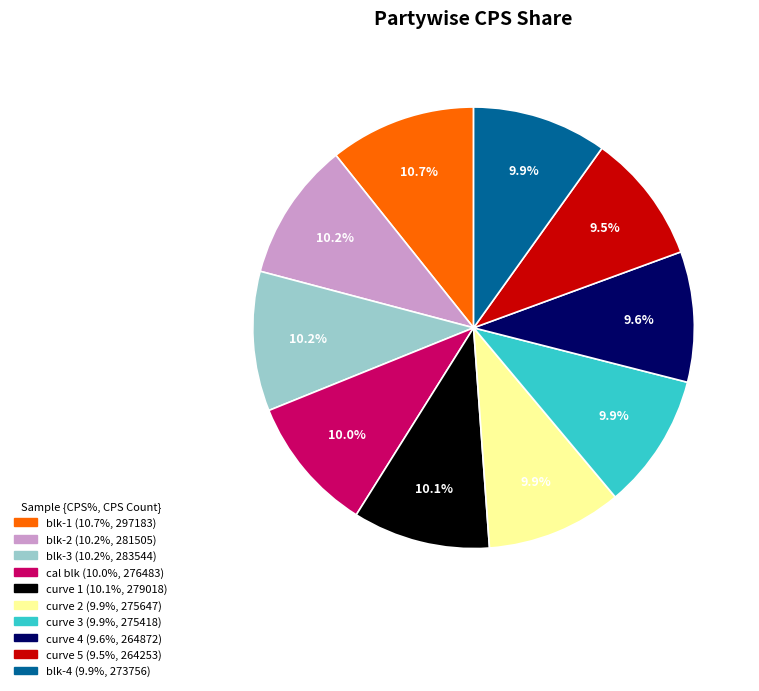

Do curve 3 and blk-3 together represent more than half of the pie?

No